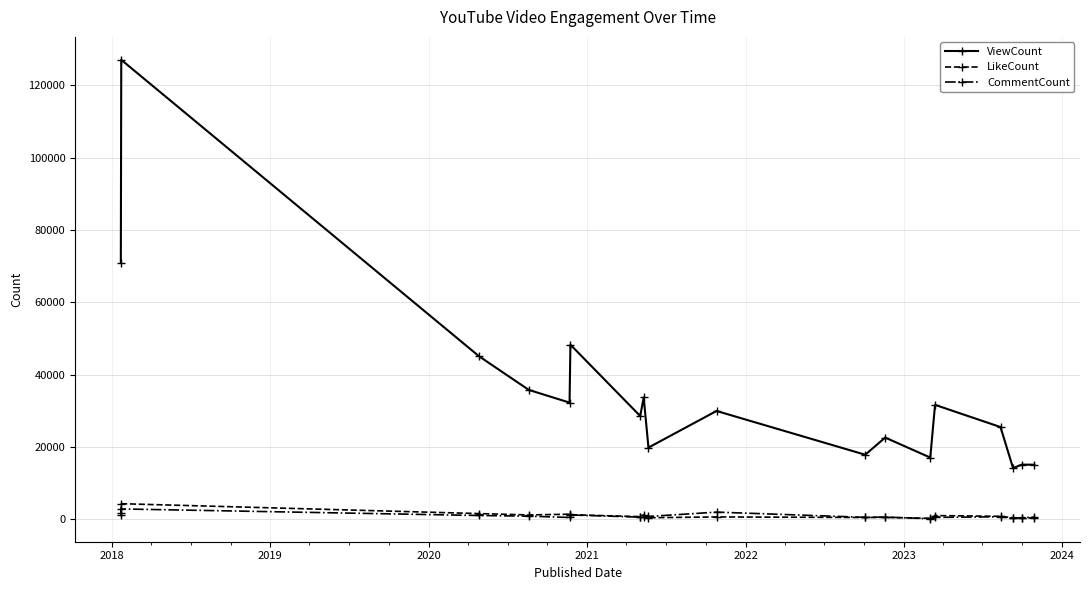

Which series has the widest spread of values?

ViewCount